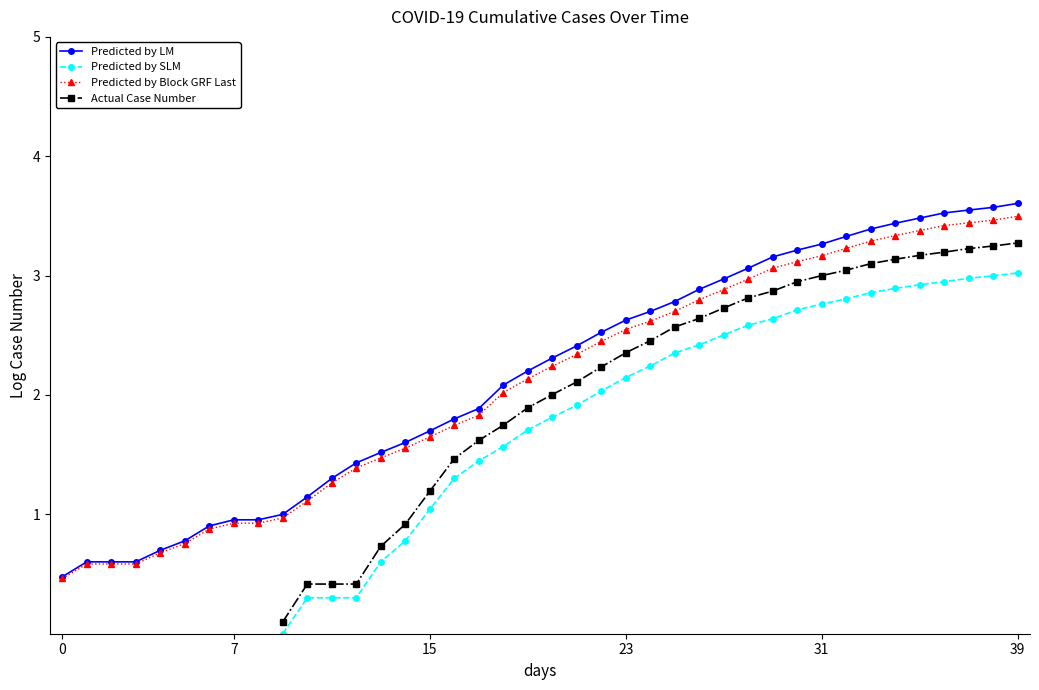

At which category is the sum across all series the highest?

39